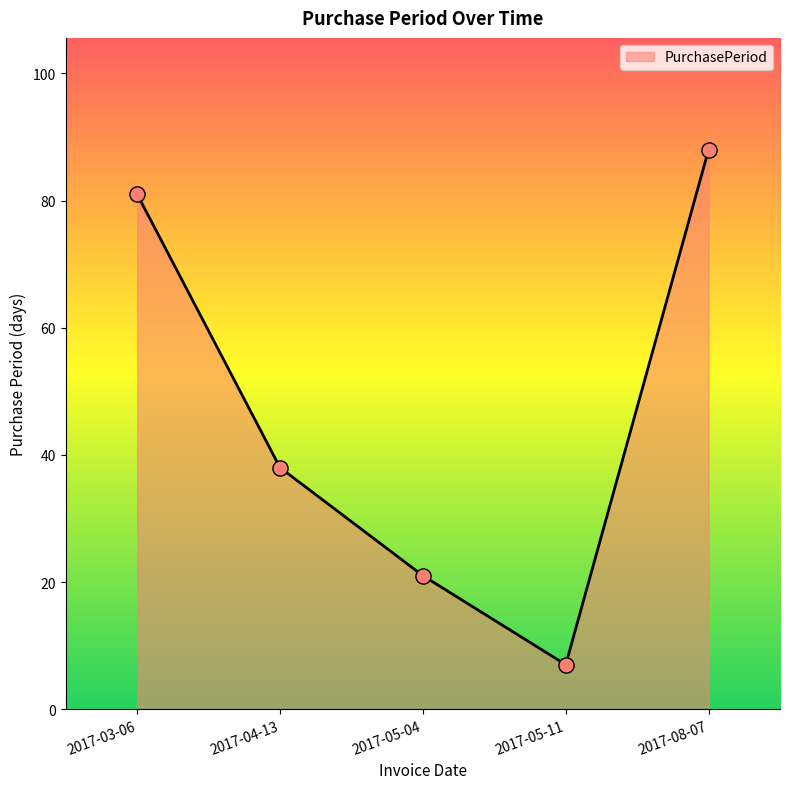

Approximately how many times larger is the value at 2017-08-07 compared to 2017-04-13?

2.3